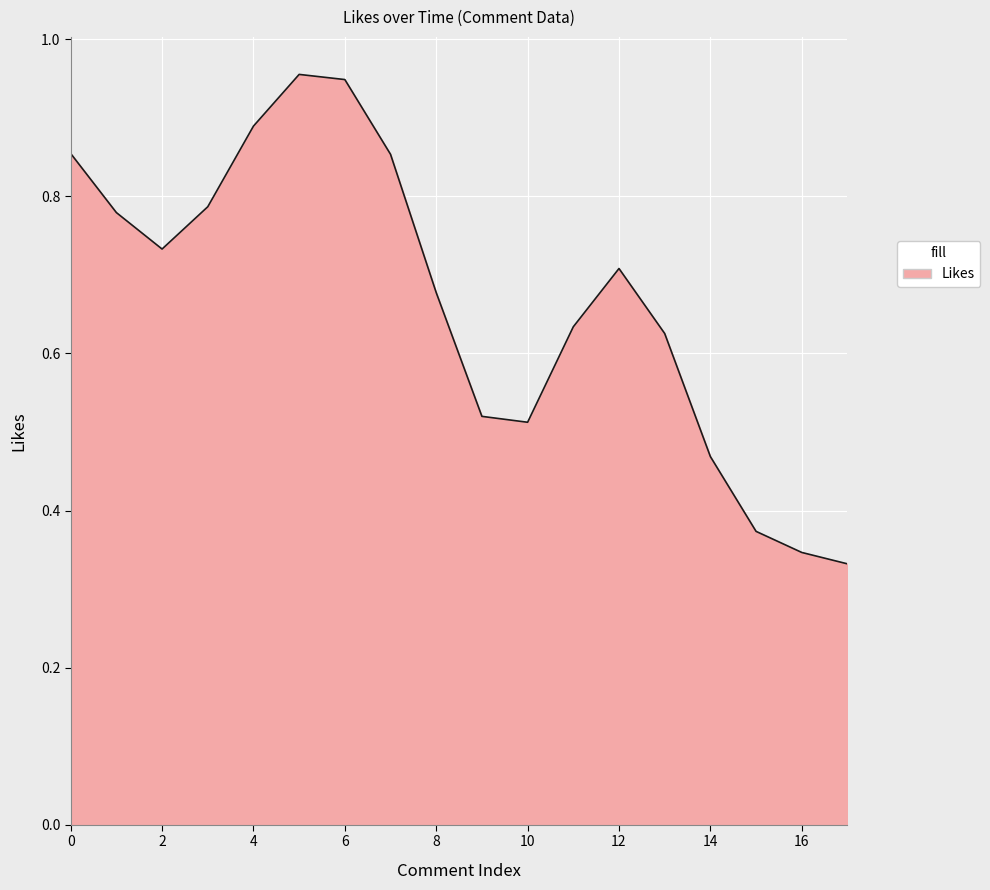

How many lines are shown in the chart?

1